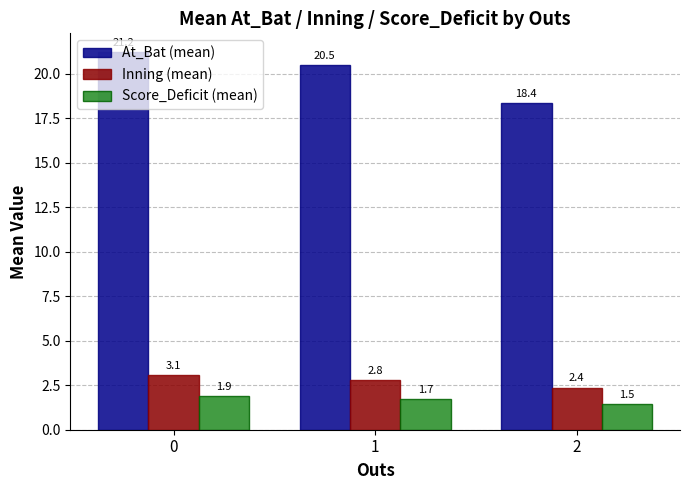

What is the sum of the Inning (mean) values at 0 and 2?

5.4